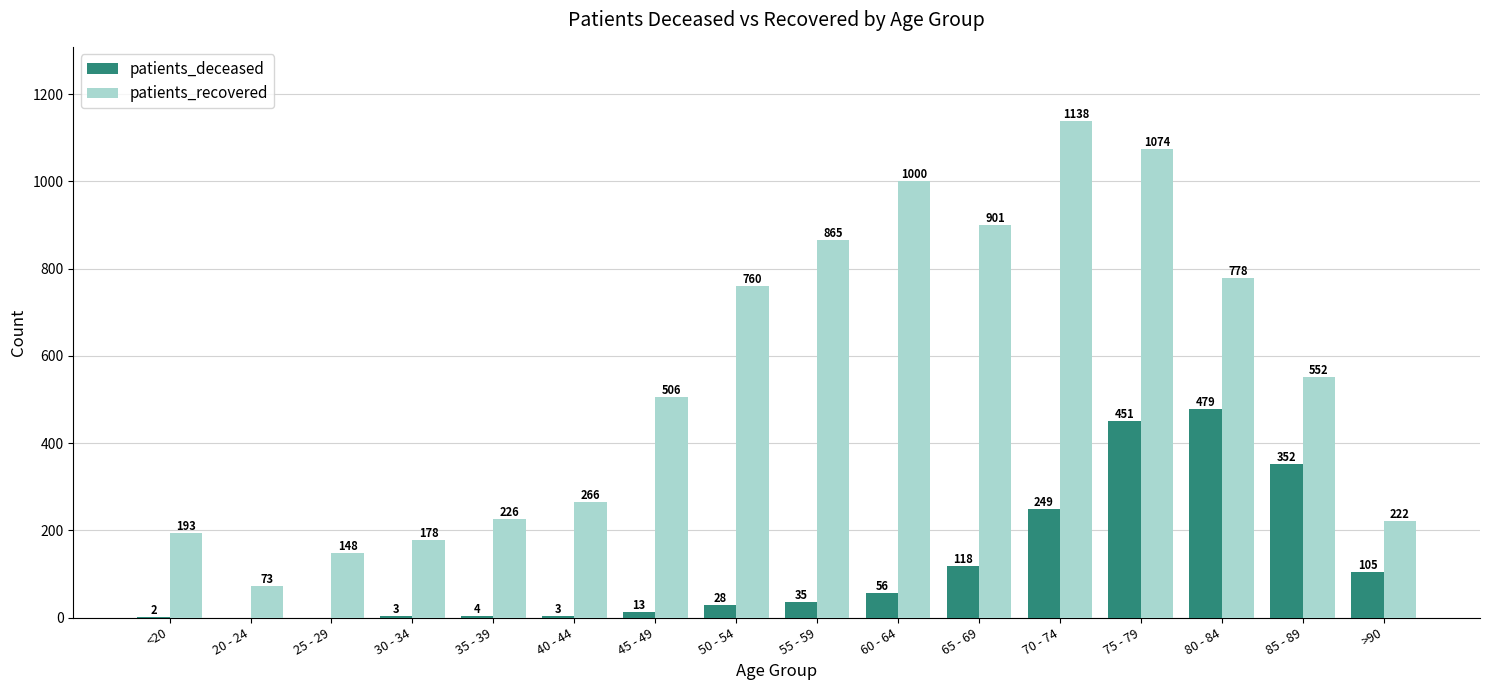

How many groups of bars are there?

16